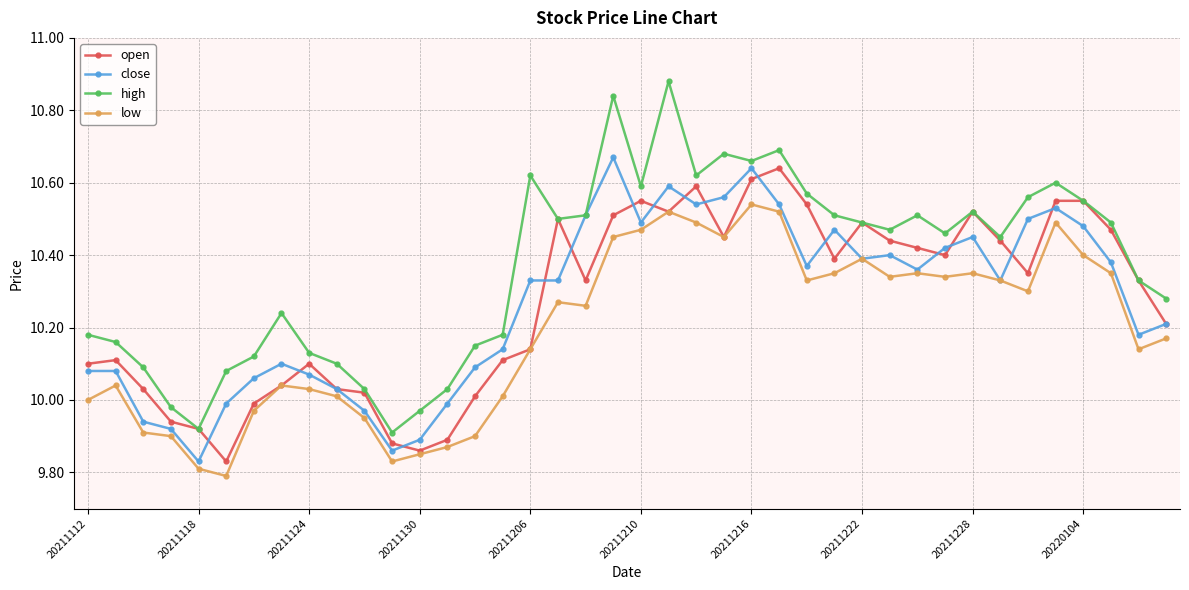

True or false: low has more than 0 interior local peaks.

True